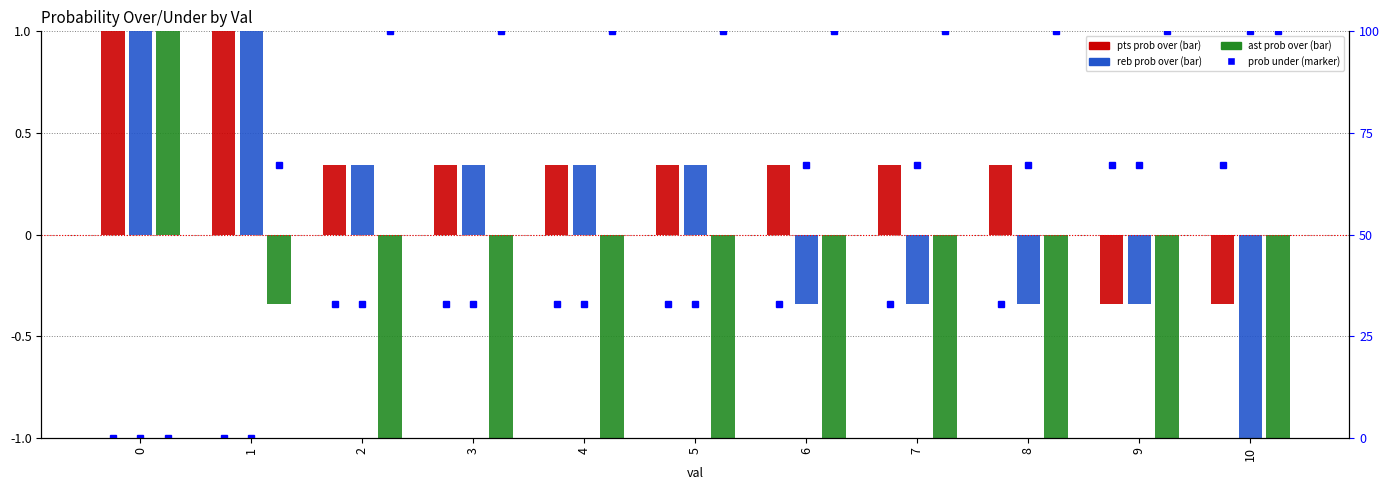

Count the number of data series in this chart.

3